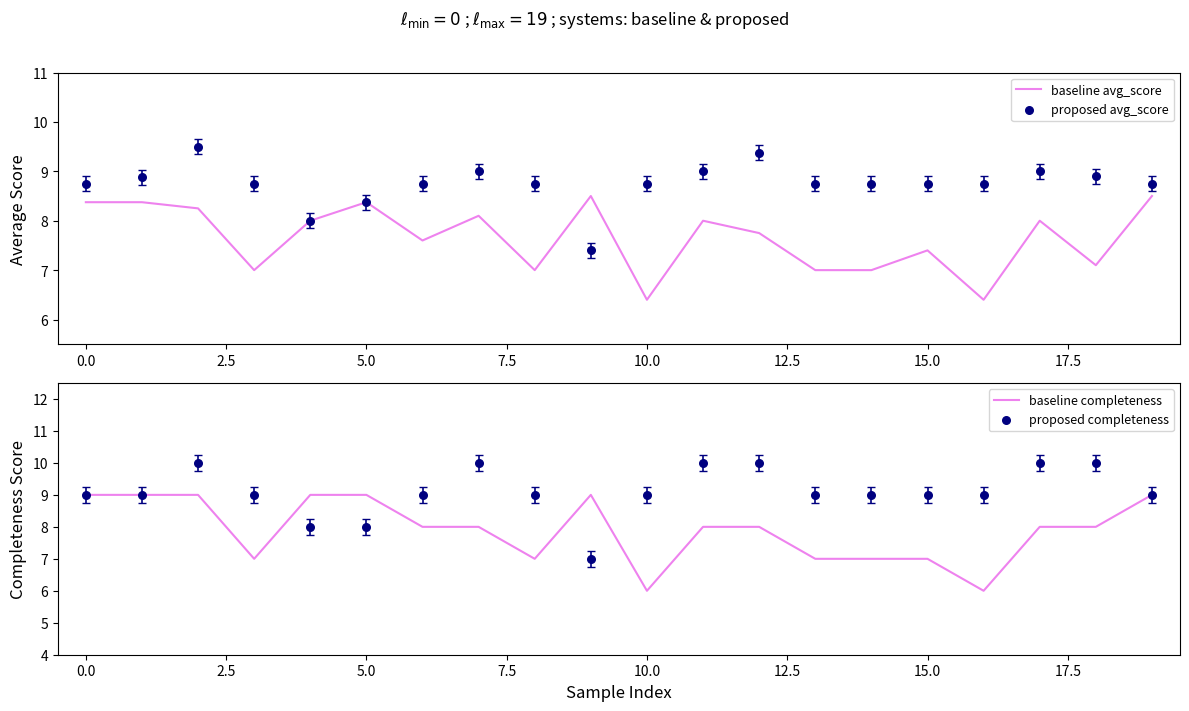

What is the minimum value for baseline avg_score?

6.4